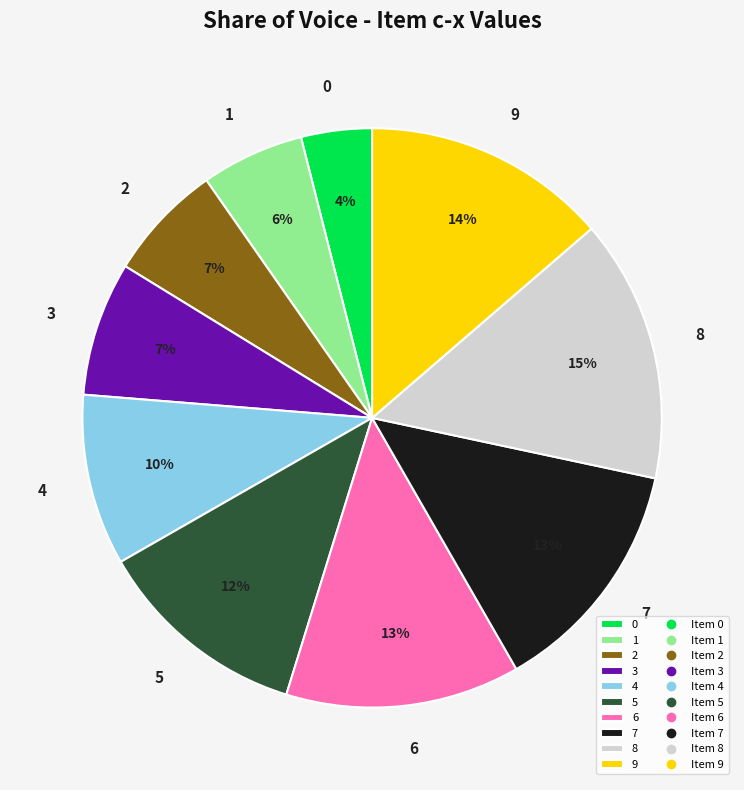

Is there any slice that represents more than half of the pie?

No